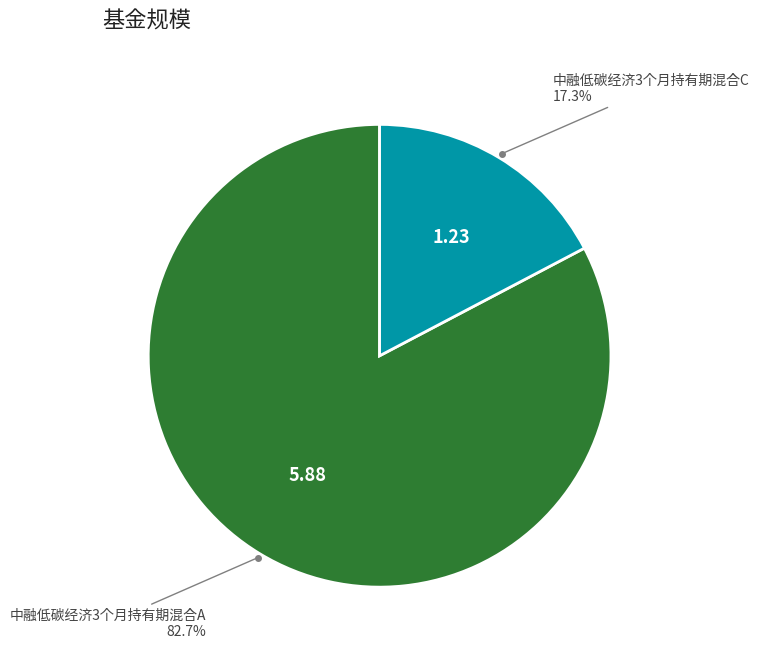

Is there any slice that represents more than half of the pie?

Yes